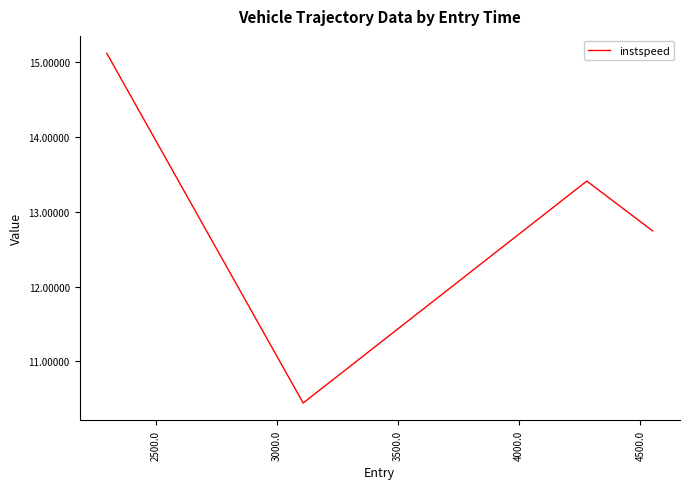

What is the smallest value displayed?

10.4